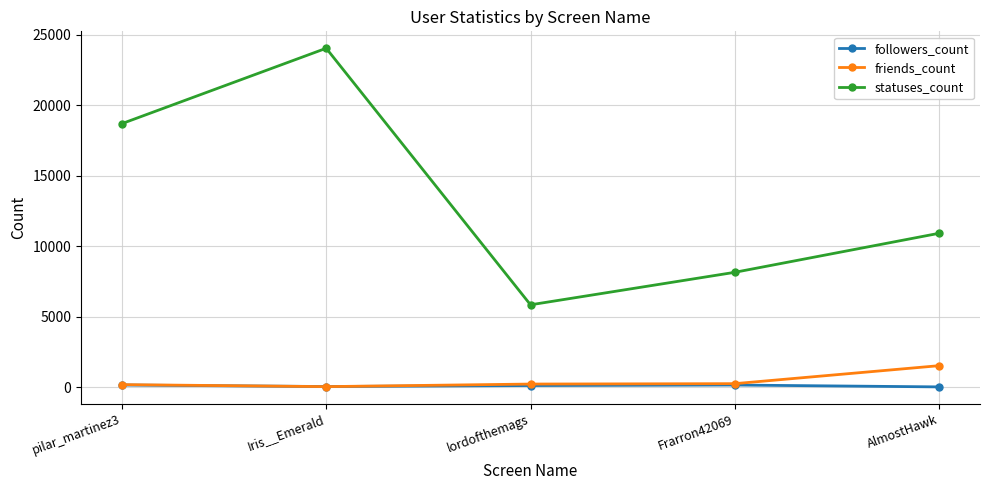

How many values in the followers_count series are below 134?

2